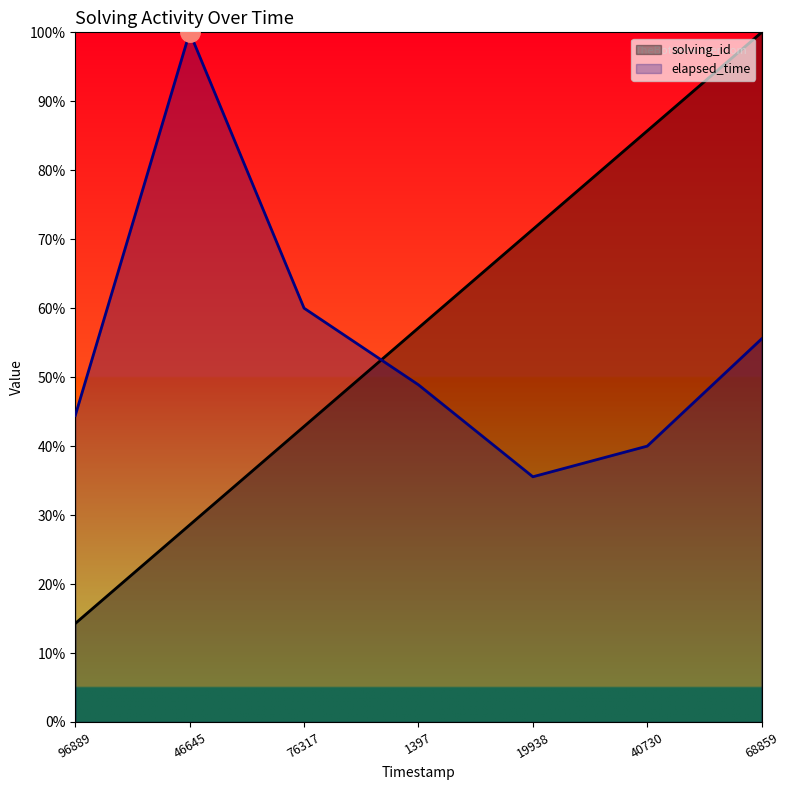

Rank the series by their average value, from highest to lowest.

solving_id, elapsed_time